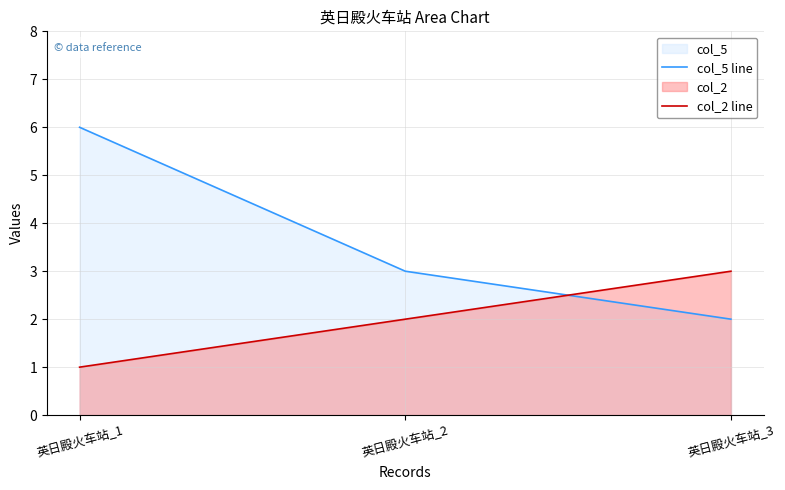

Is it true that col_5 line equals 1 at 英日殿火车站_3?

False